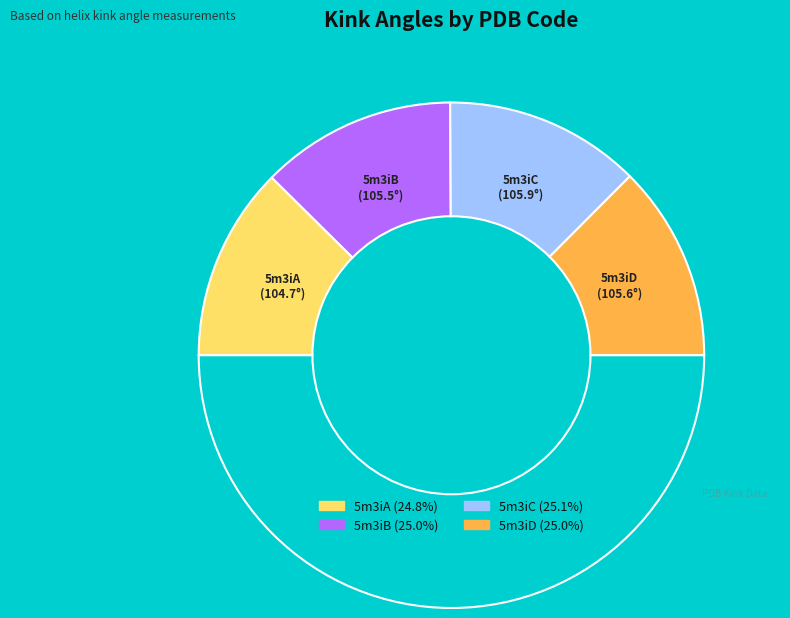

Count the number of slices in the pie.

5